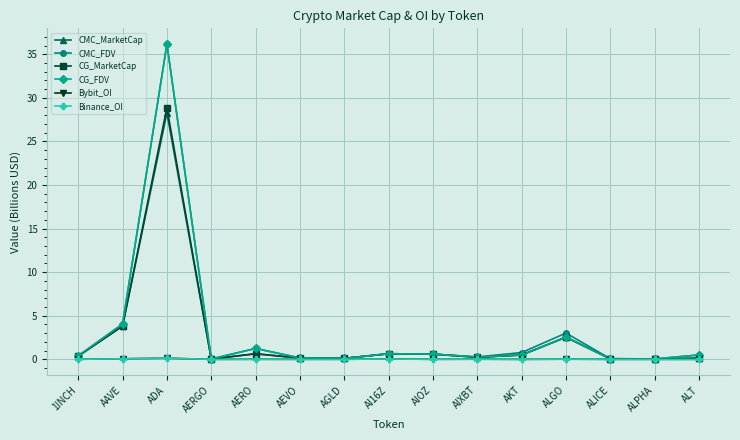

What is the sum of the CMC_FDV values at ADA and AKT?

36.9